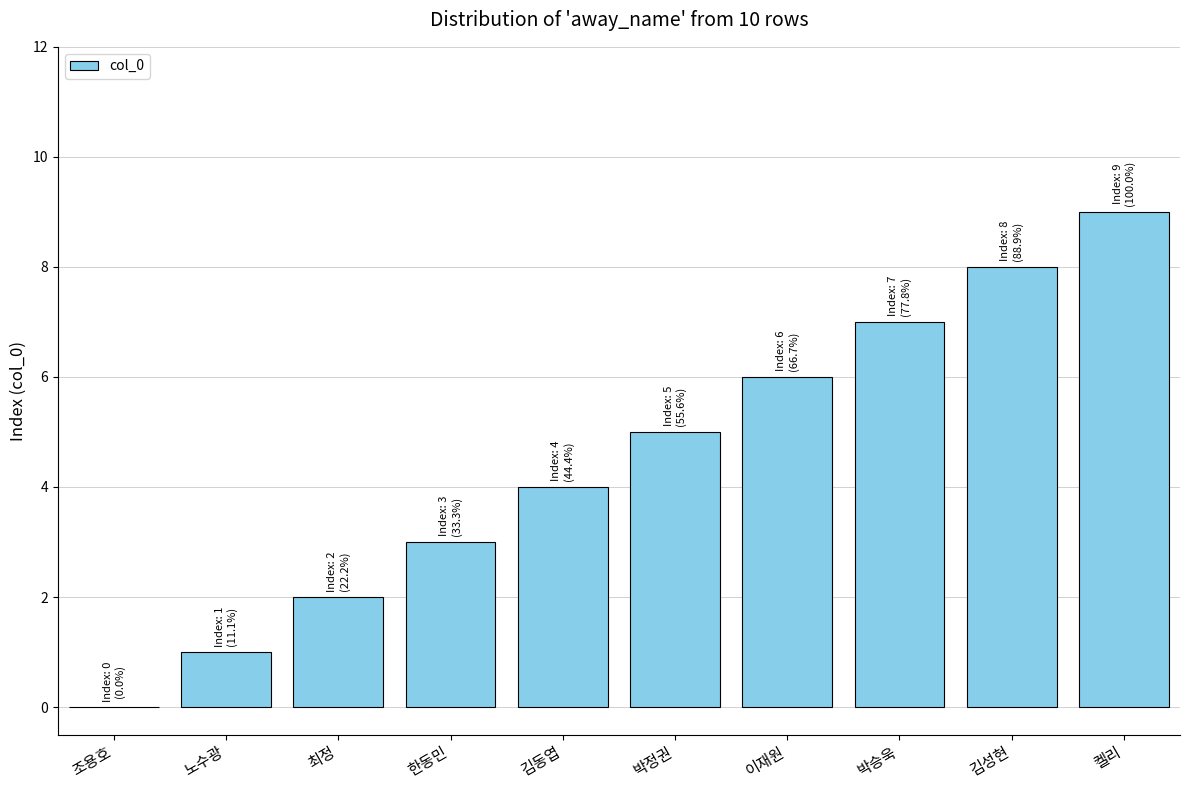

Count the values in the range 2 to 7.

6